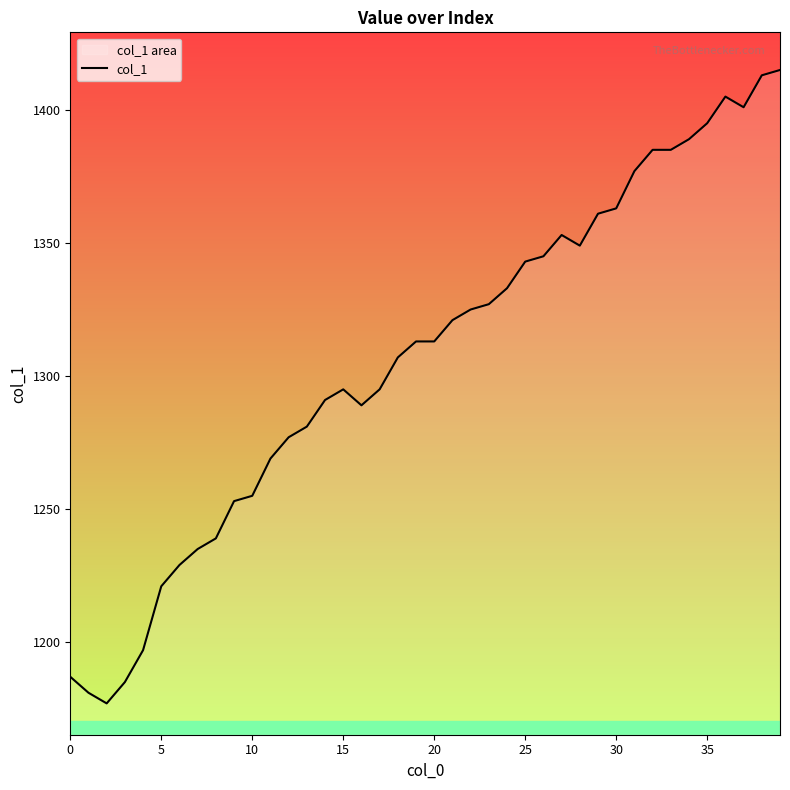

The chart shows a value of 1345 at 26. True or false?

True